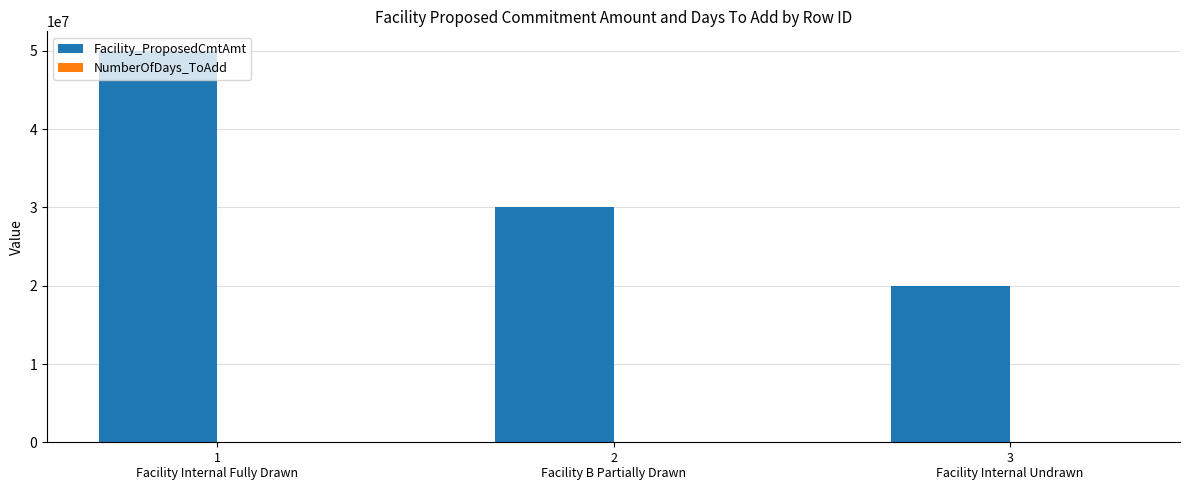

Are the bars grouped side by side (vs. stacked)?

Yes